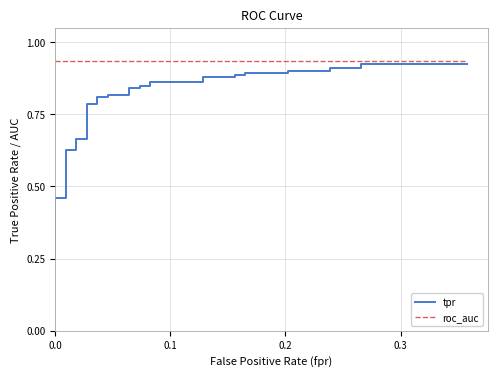

True or false: roc_auc and tpr intersect in this chart.

False